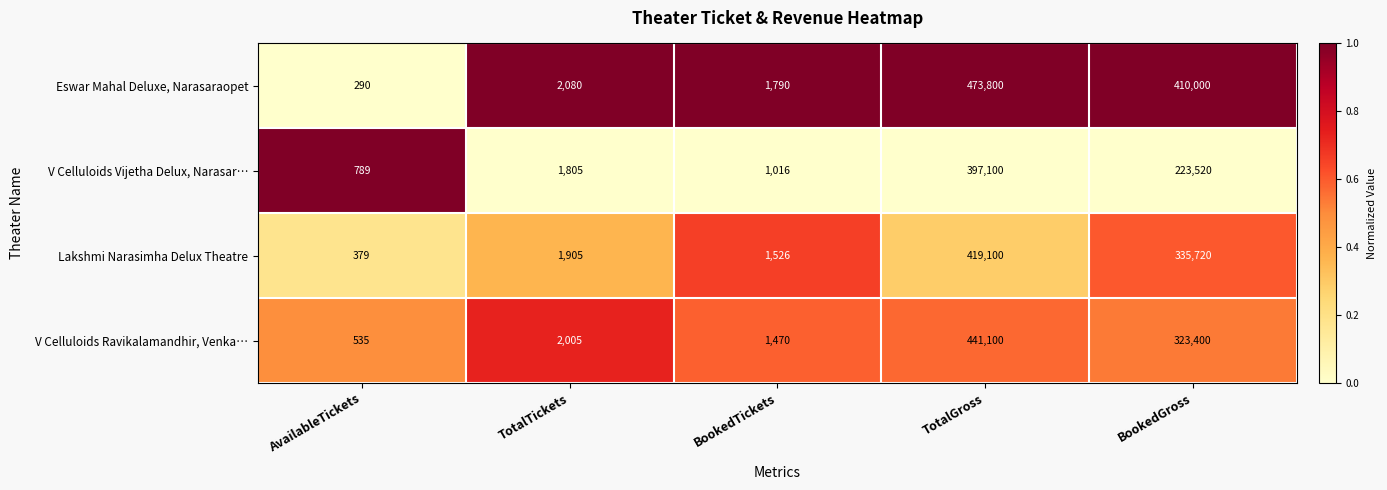

What is the difference between the highest and lowest values at BookedGross?

186480